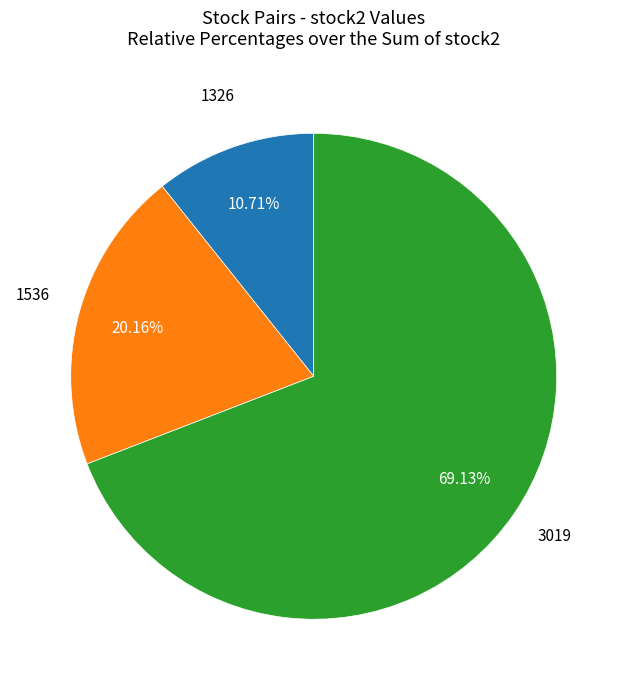

How many segments does this pie chart have?

3